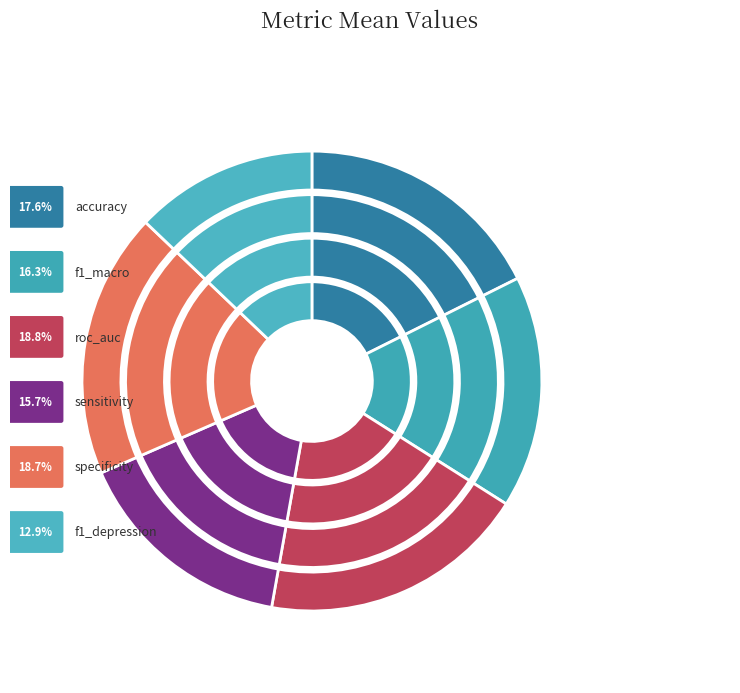

The specificity slice represents 19% of the pie. True or false?

True